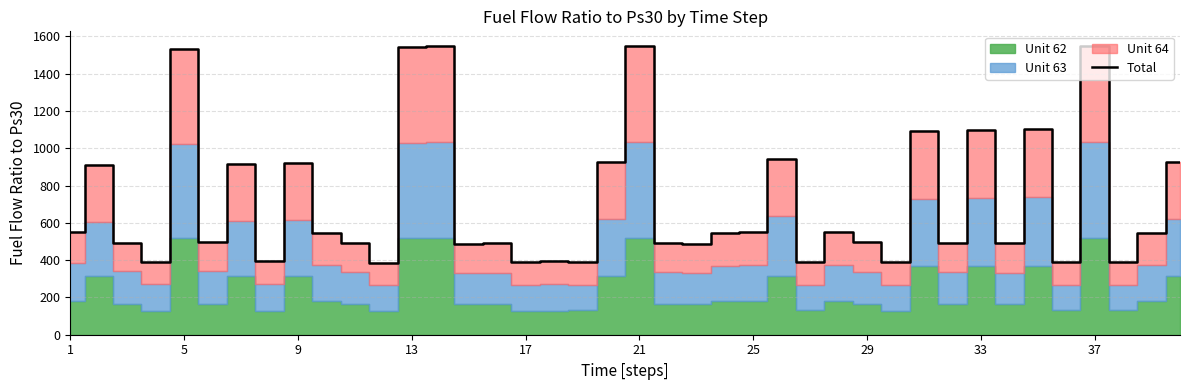

How many lines are shown in the chart?

1